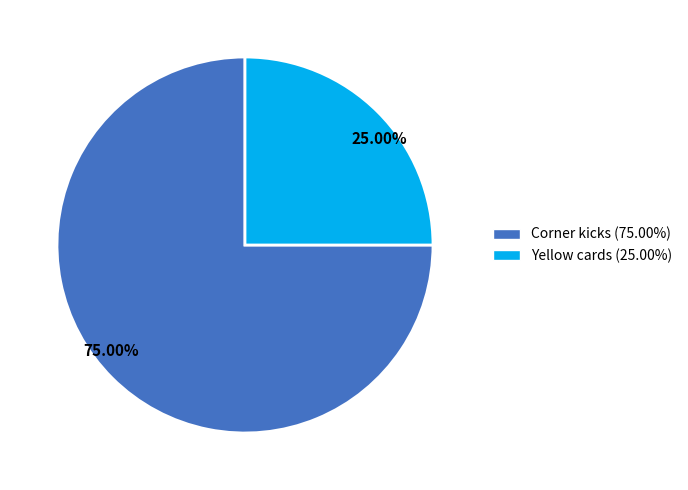

Which slice is the largest?

75.00%